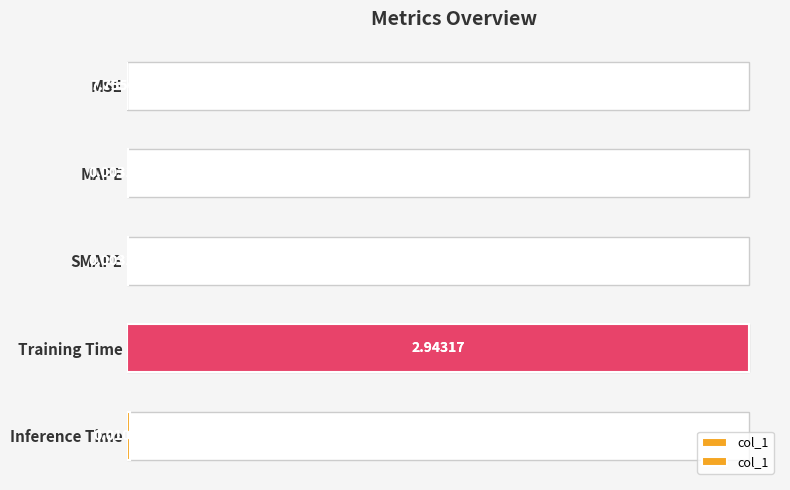

Are the bars grouped side by side (vs. stacked)?

No